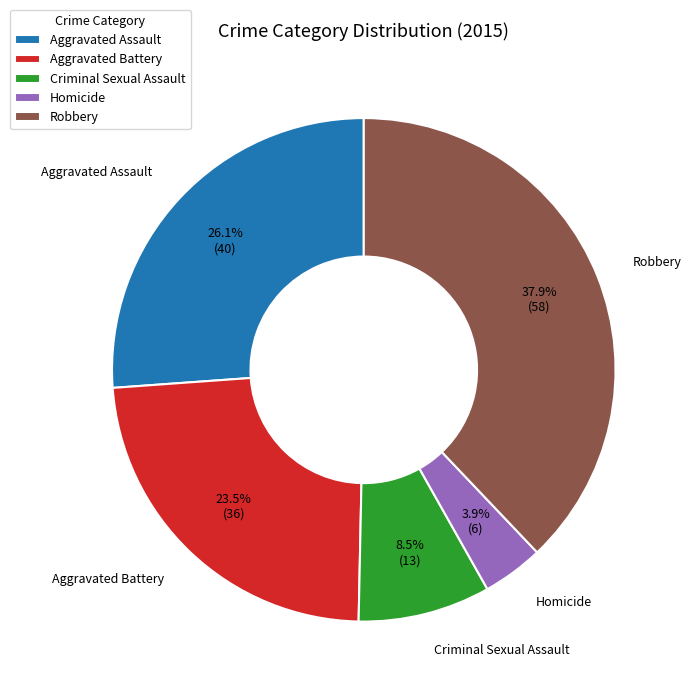

How much of the chart is everything except Homicide?

96.1%